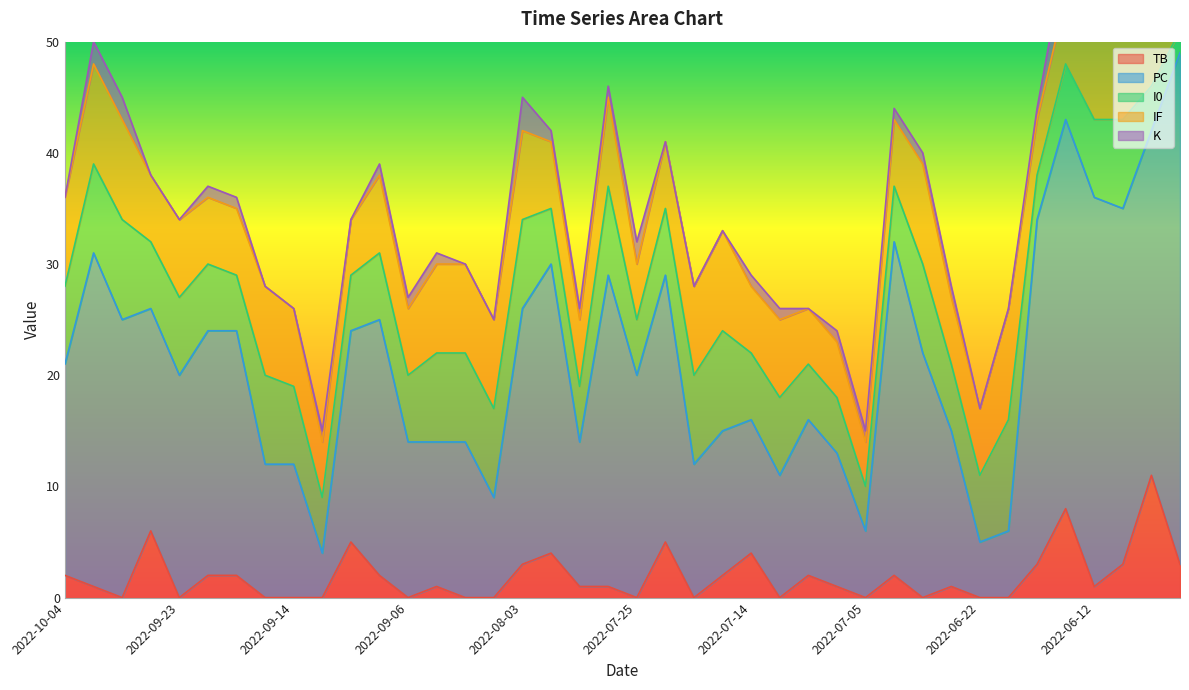

Reading left to right, extract all data points from this chart.

TB: 2	1	0	6	0	2	2	0	0	0	5	2	0	1	0	0	3	4	1	1	0	5	0	2	4	0	2	1	0	2	0	1	0	0	3	8	1	3	11	3
PC: 19	30	25	20	20	22	22	12	12	4	19	23	14	13	14	9	23	26	13	28	20	24	12	13	12	11	14	12	6	30	22	14	5	6	31	35	35	32	31	46
I0: 7	8	9	6	7	6	5	8	7	5	5	6	6	8	8	8	8	5	5	8	5	6	8	9	6	7	5	5	4	5	8	6	6	10	4	5	7	8	4	2
IF: 8	9	9	6	7	6	6	8	7	5	5	7	6	8	8	8	8	6	6	8	5	6	8	9	6	7	5	5	4	6	9	6	6	10	5	6	8	9	5	3
K: 0	2	2	0	0	1	1	0	0	1	0	1	1	1	0	0	3	1	1	1	2	0	0	0	1	1	0	1	1	1	1	1	0	0	1	4	1	3	2	1